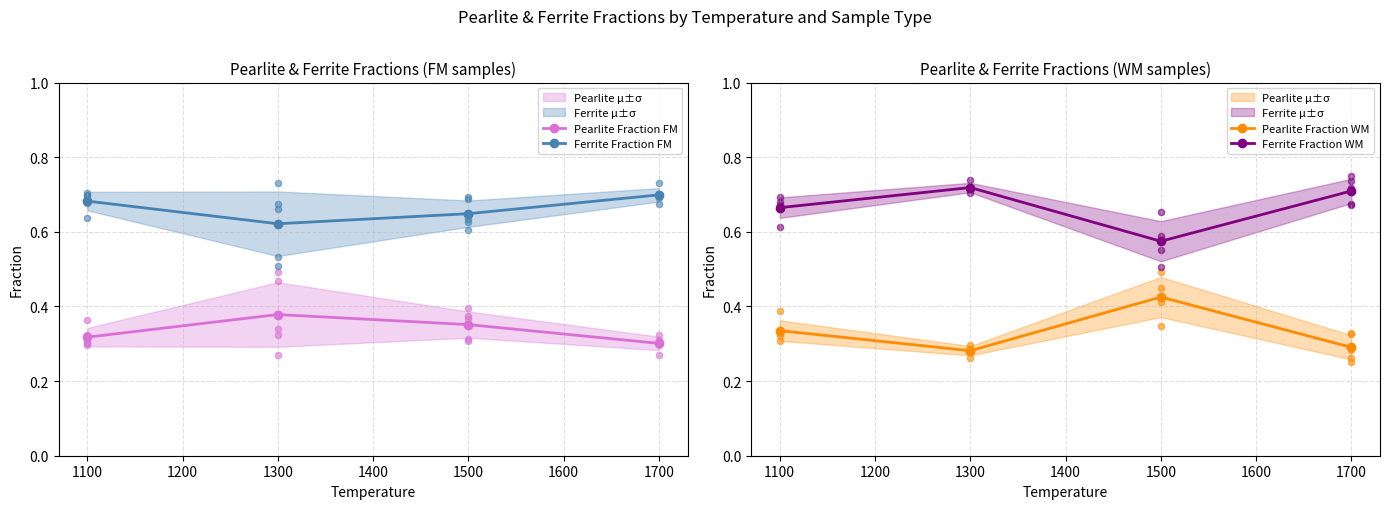

Which series has the largest total across all categories?

Ferrite Fraction WM